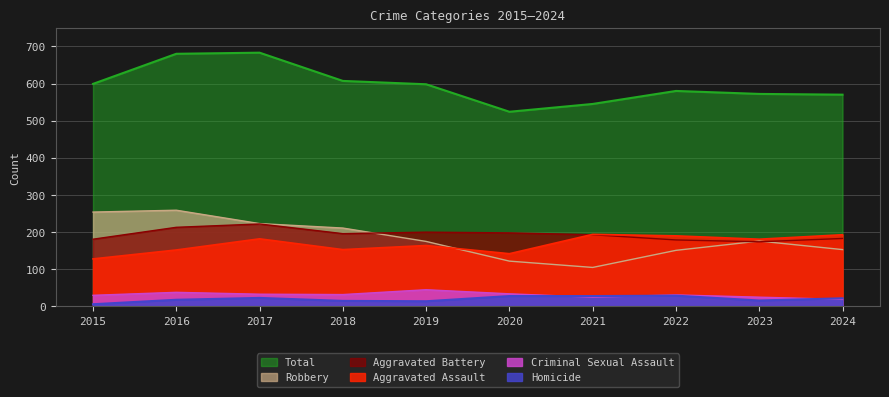

List the labels in order of Aggravated Assault value, largest first.

2021, 2024, 2022, 2017, 2023, 2019, 2018, 2016, 2020, 2015